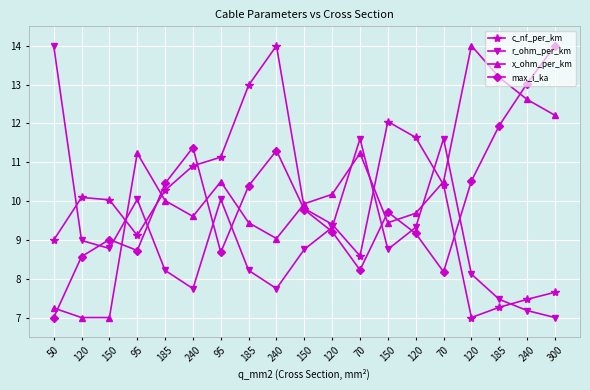

What is the spread (max minus min) of values at 95?

2.5